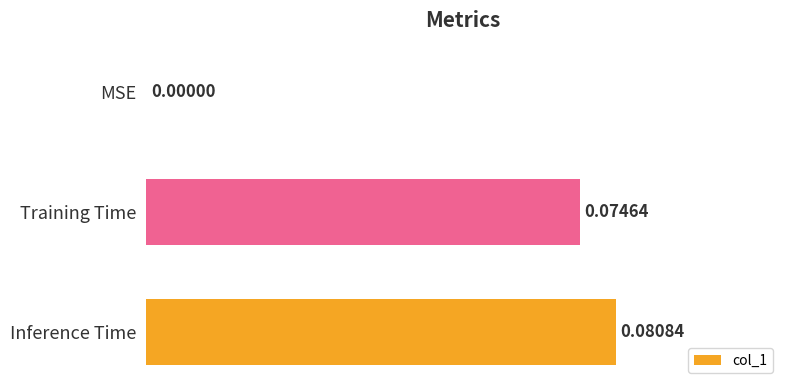

Count the number of values greater than 0.

2